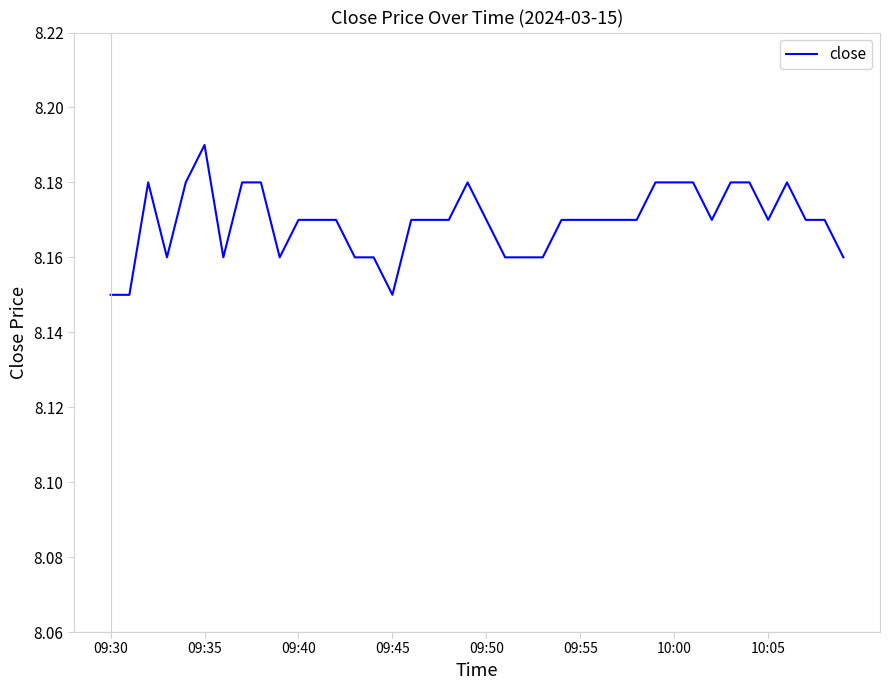

What is the smallest value displayed?

8.2